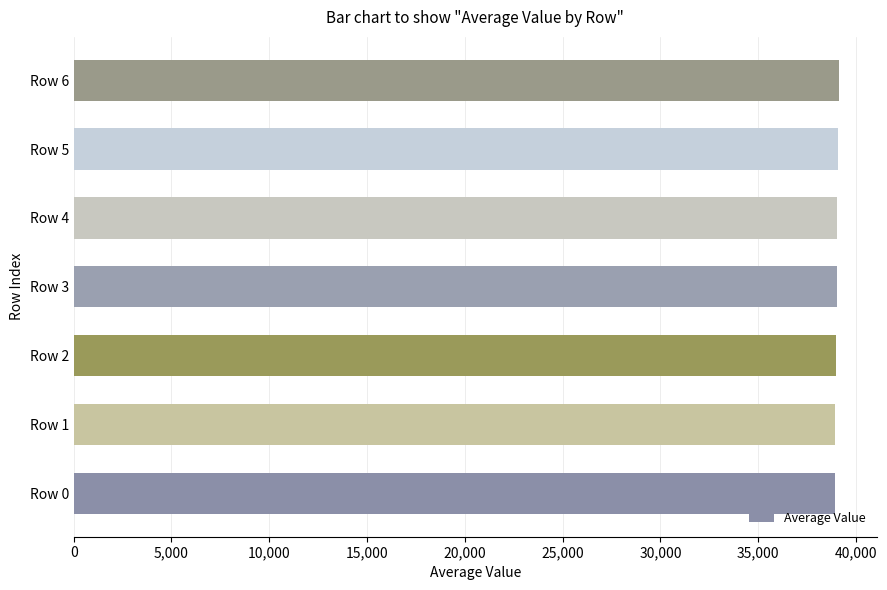

What is the difference between the maximum and minimum values?

192